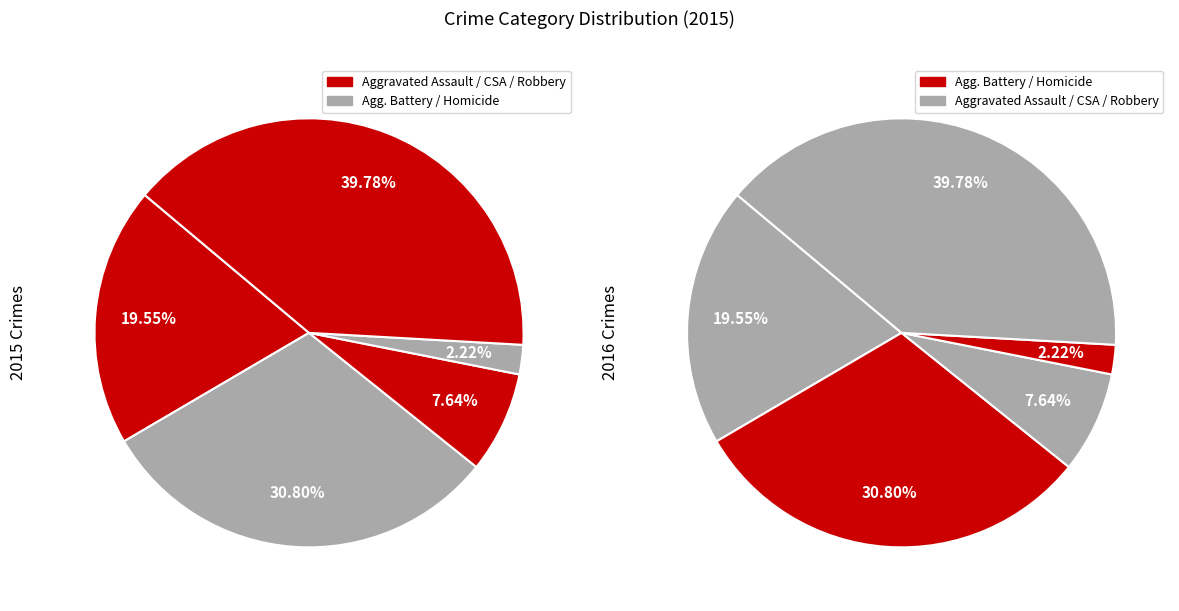

What is the total percentage of Robbery and Aggravated Assault?

59.3%